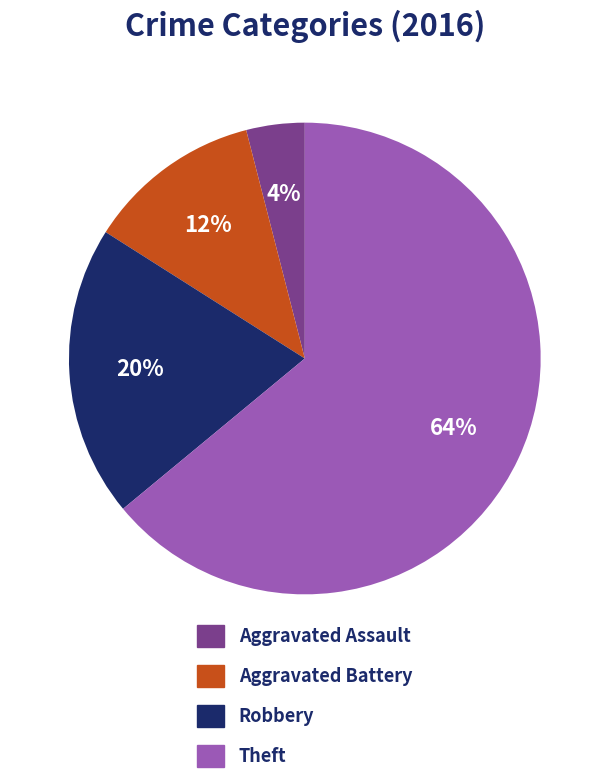

Is the sum of Aggravated Assault and Robbery greater than half?

No